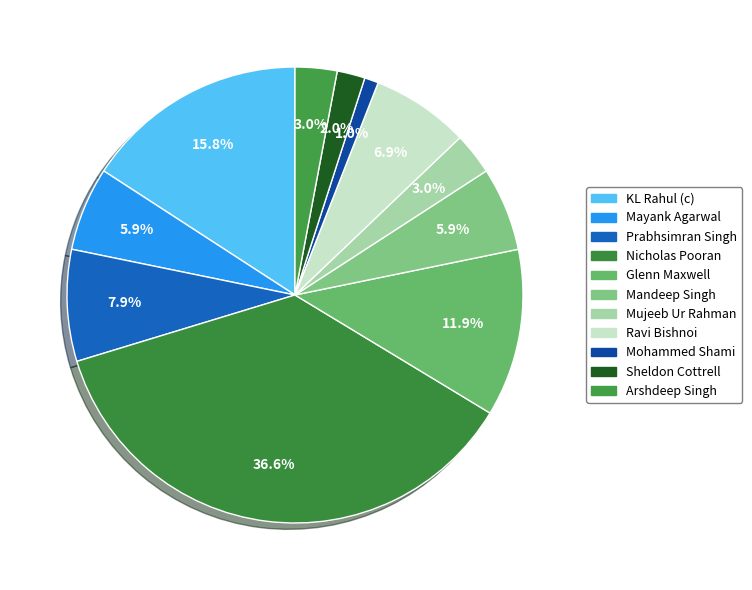

Does Sheldon Cottrell account for over 50% of the chart?

No